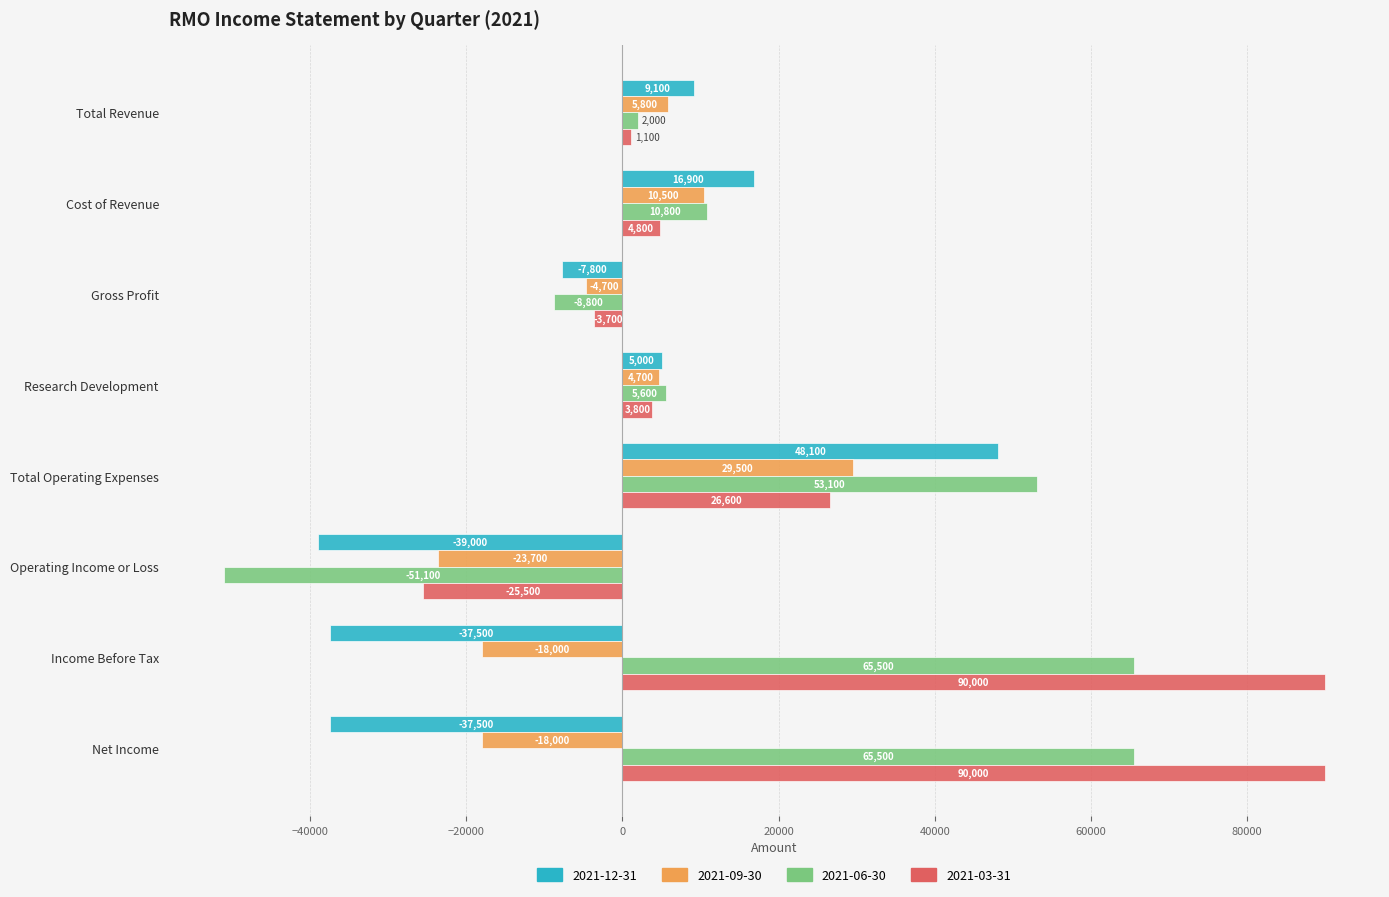

What is the difference between the second highest and minimum values in the 2021-12-31 series?

55900